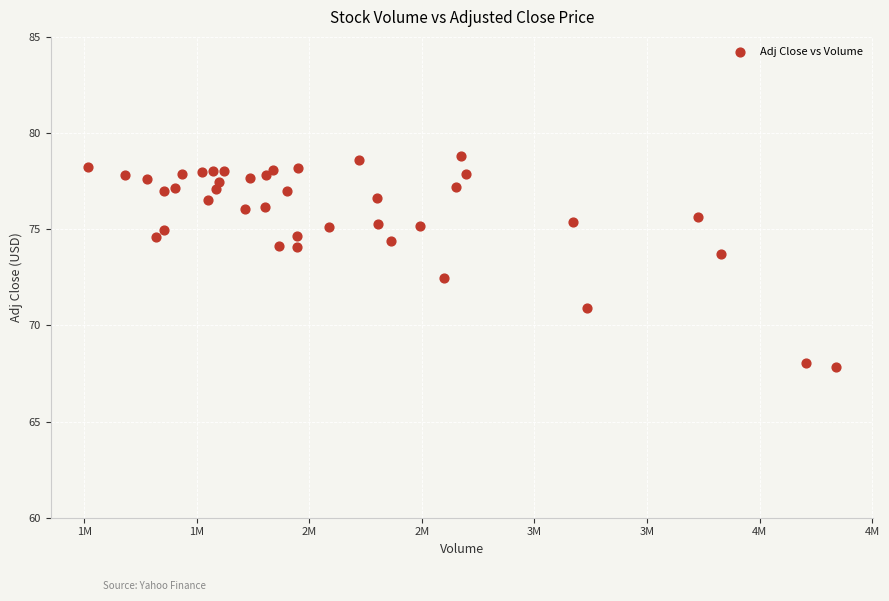

What is the range of X values (max minus min)?

3320400.0